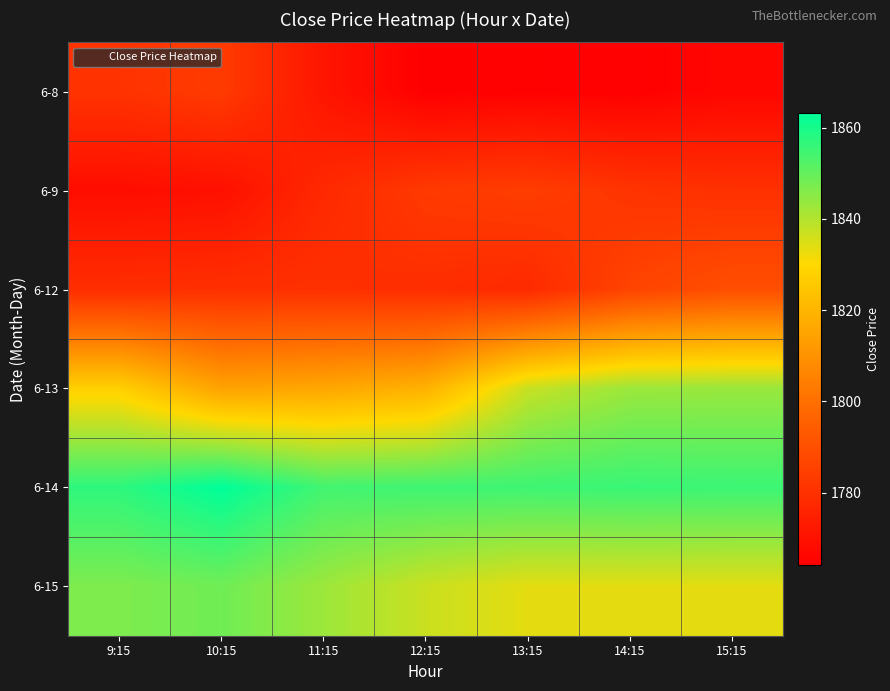

At how many categories does at least one series exceed 1837?

7